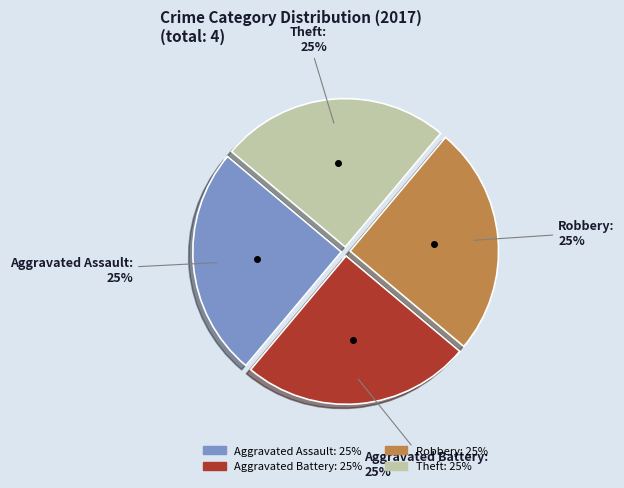

Is there a majority slice in this chart?

No